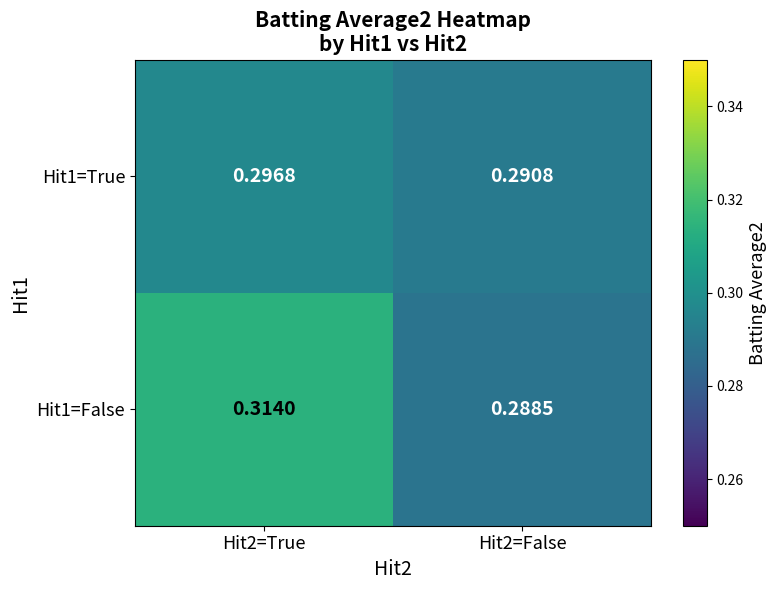

Count the number of categories in the chart.

2